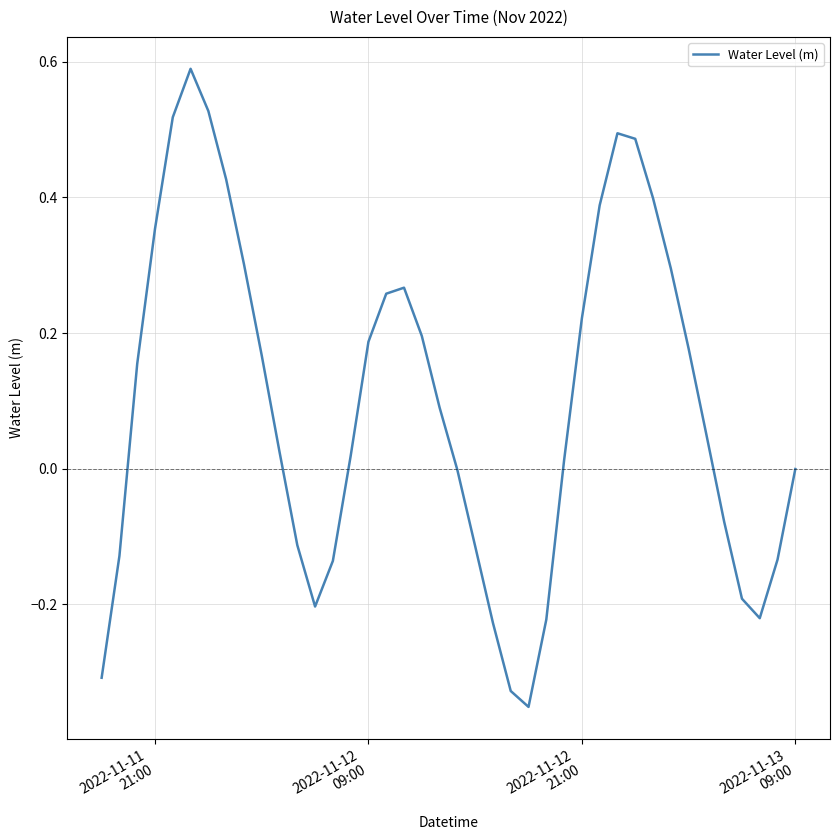

What is the maximum value shown in the chart?

0.6